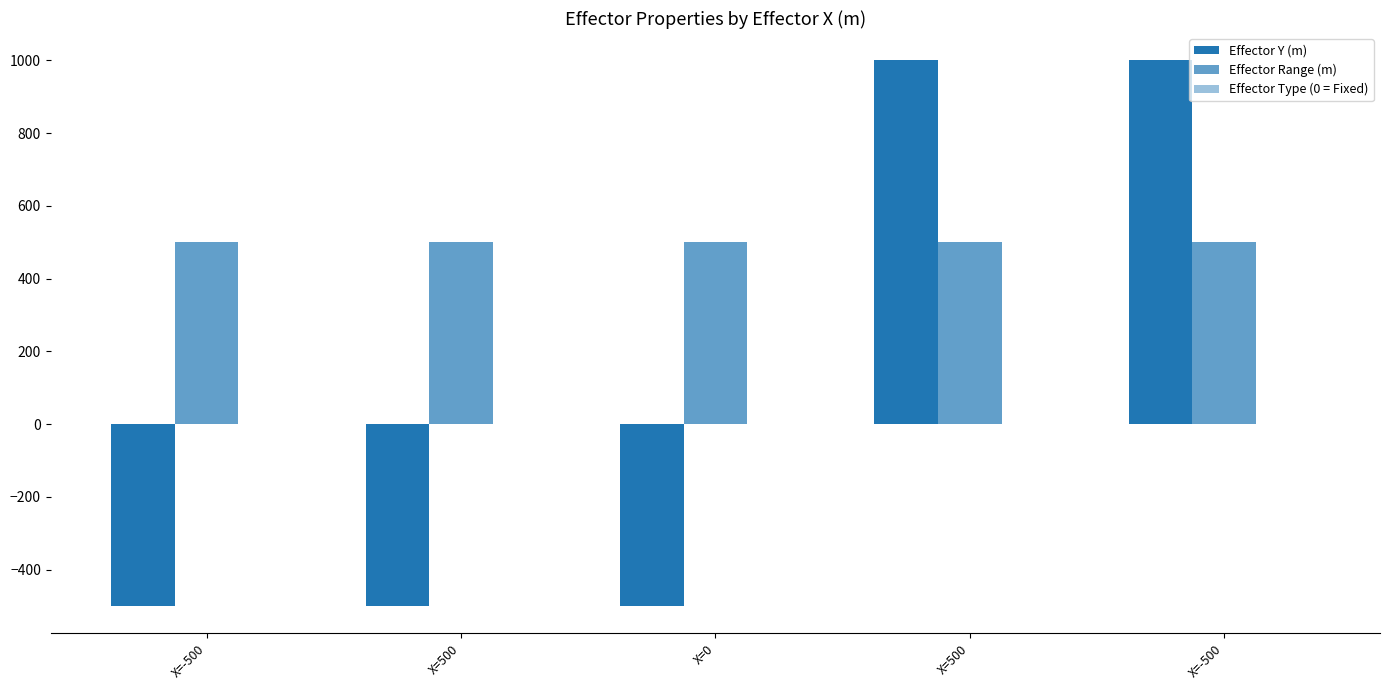

What is the maximum value for Effector Y (m)?

1000